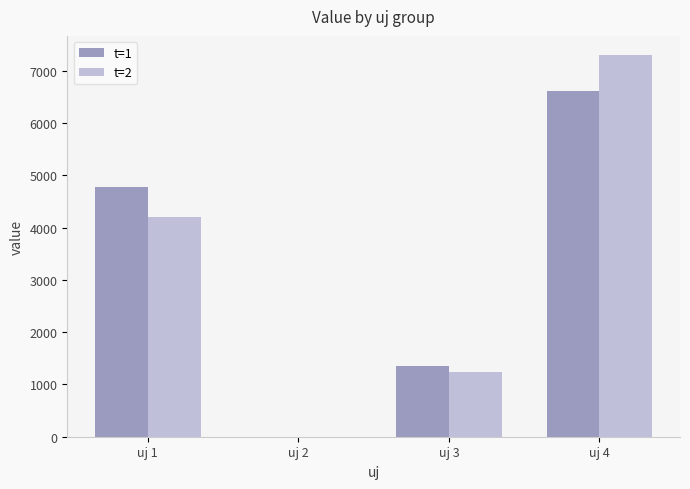

At which label does t=1 reach its peak?

uj 4